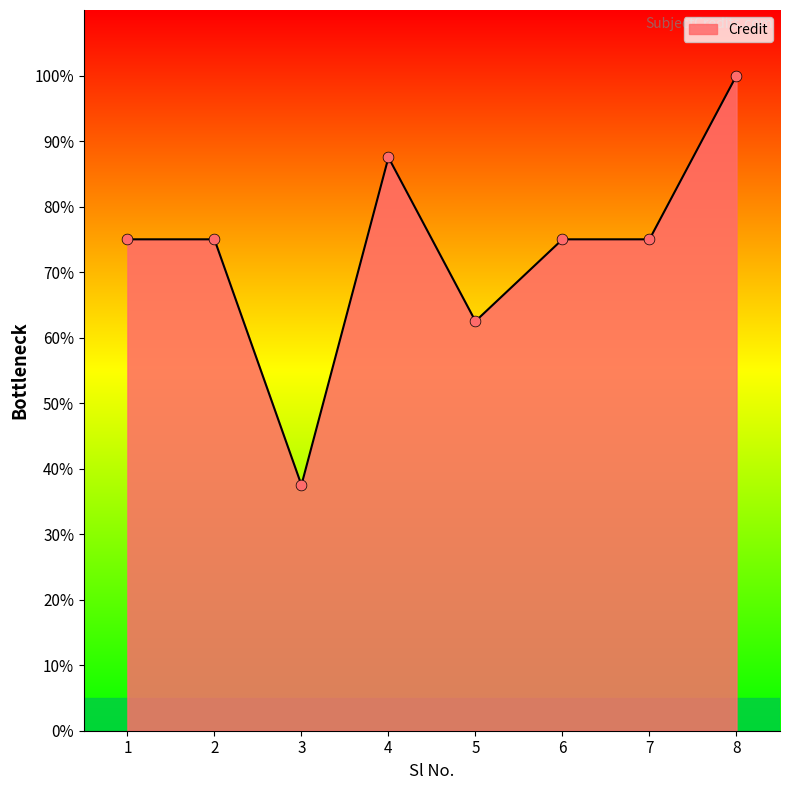

Approximately how many times larger is the value at 2 compared to 6?

1.0